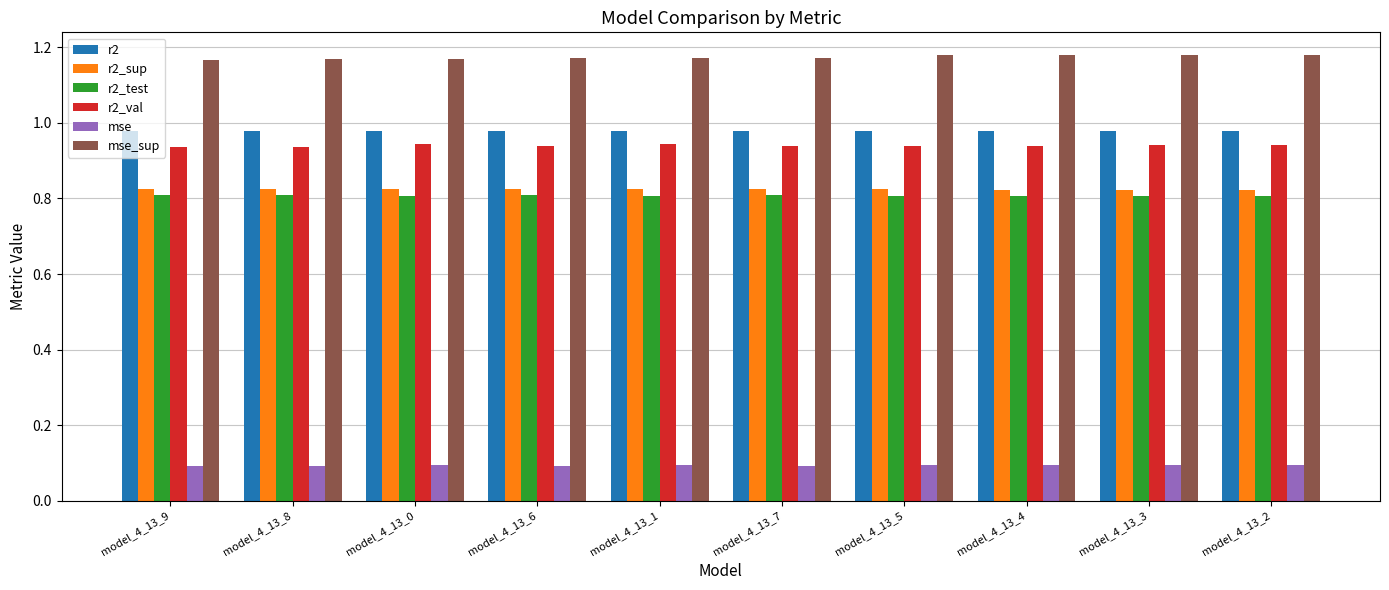

What is the difference between the highest and lowest values at model_4_13_2?

1.1